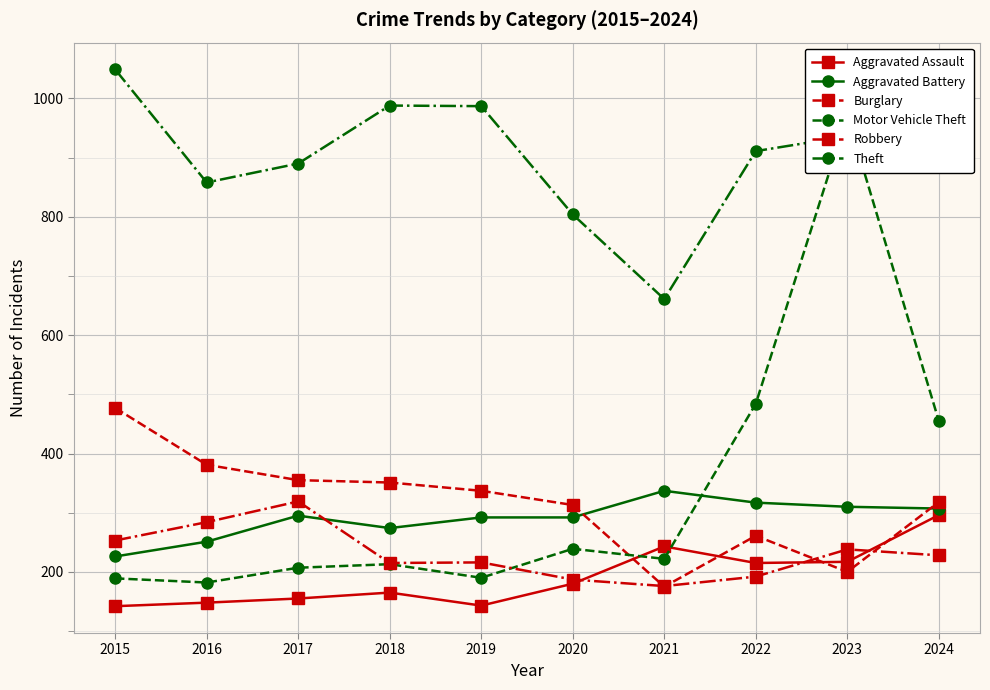

How many lines are shown in the chart?

6